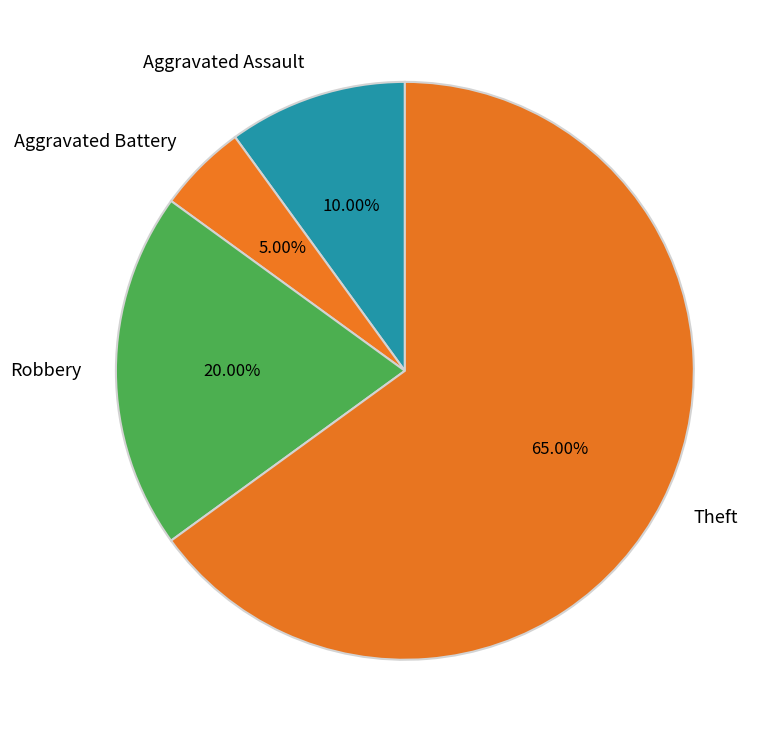

What percentage is the Aggravated Battery slice, to the nearest percent?

5%